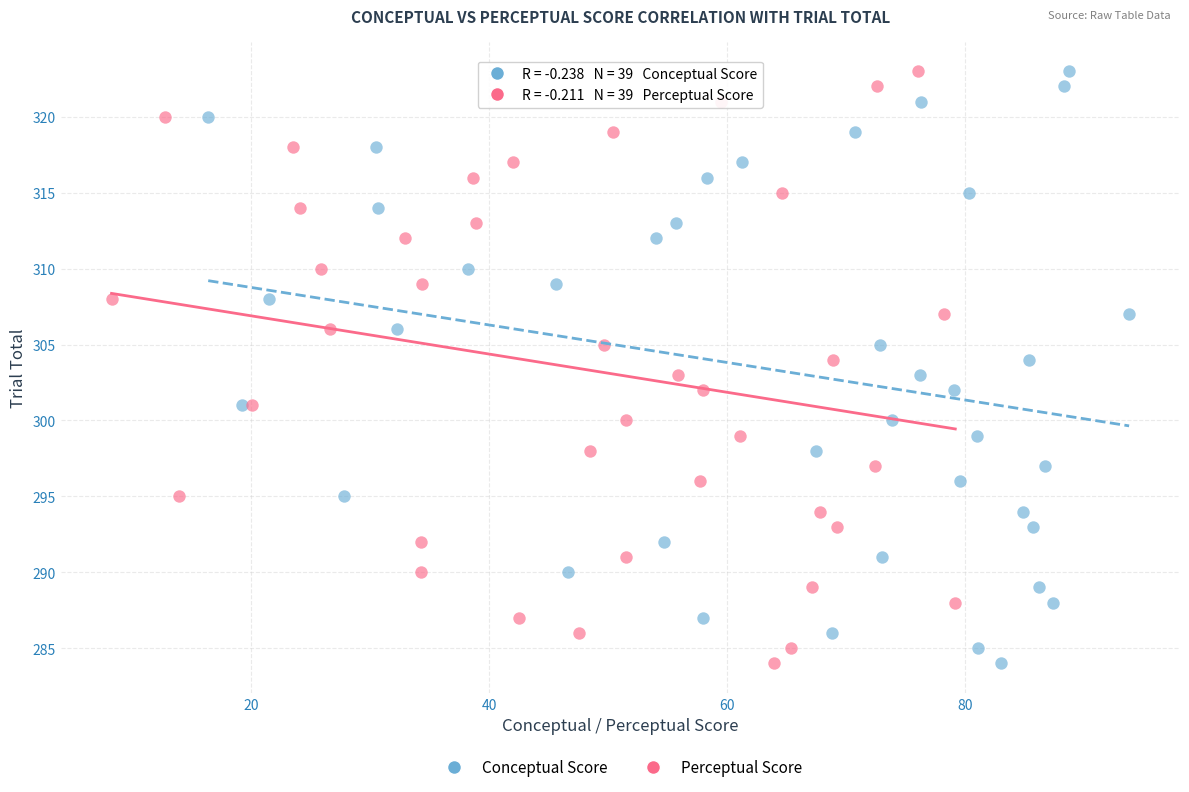

What are all the series names shown in the legend?

Conceptual Score, Perceptual Score